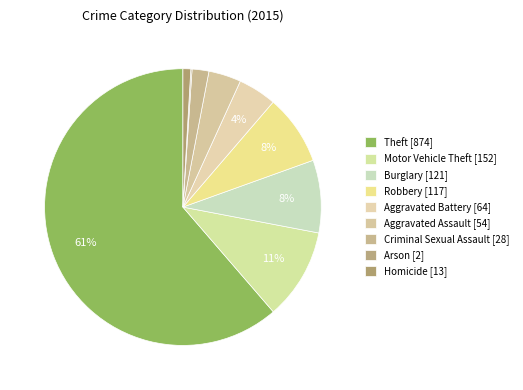

What percentage is the Burglary slice, to the nearest percent?

8%